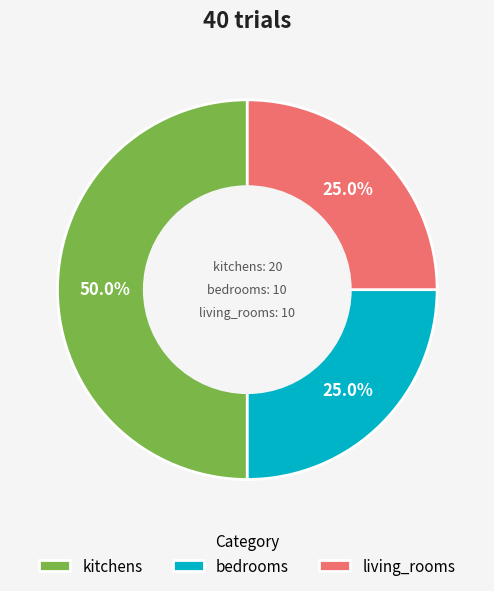

How many segments does this pie chart have?

3